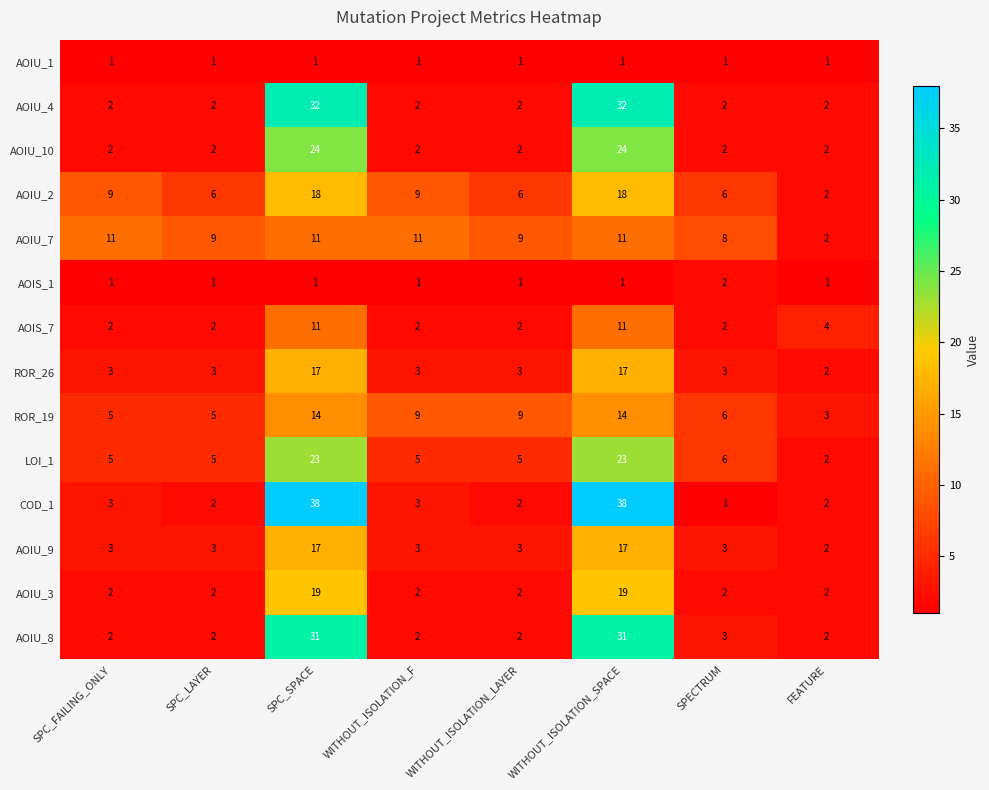

Which series has the largest total across all categories?

COD_1